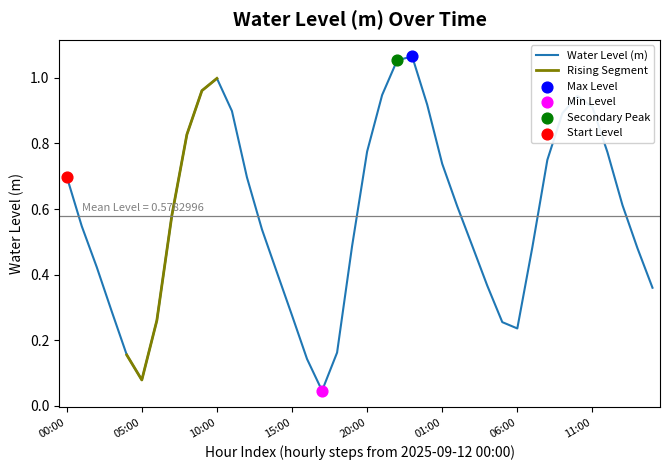

What is the change in value from 2025-09-12 02:00 to 2025-09-13 02:00?

+0.2